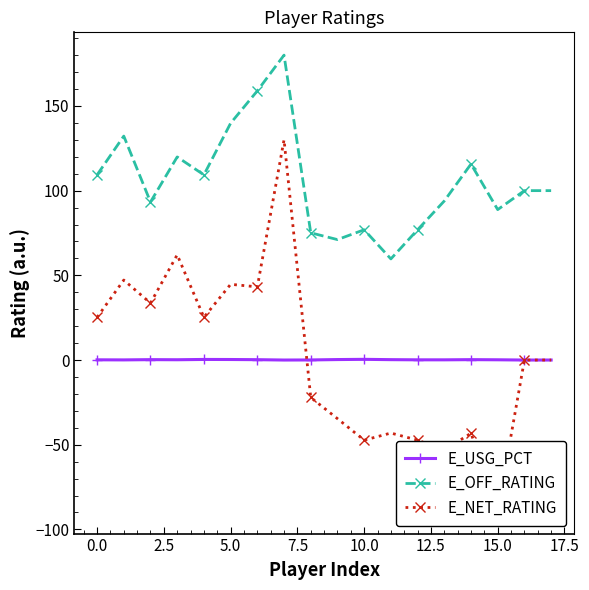

The E_OFF_RATING series shows 88.8 at 15.0. True or false?

True